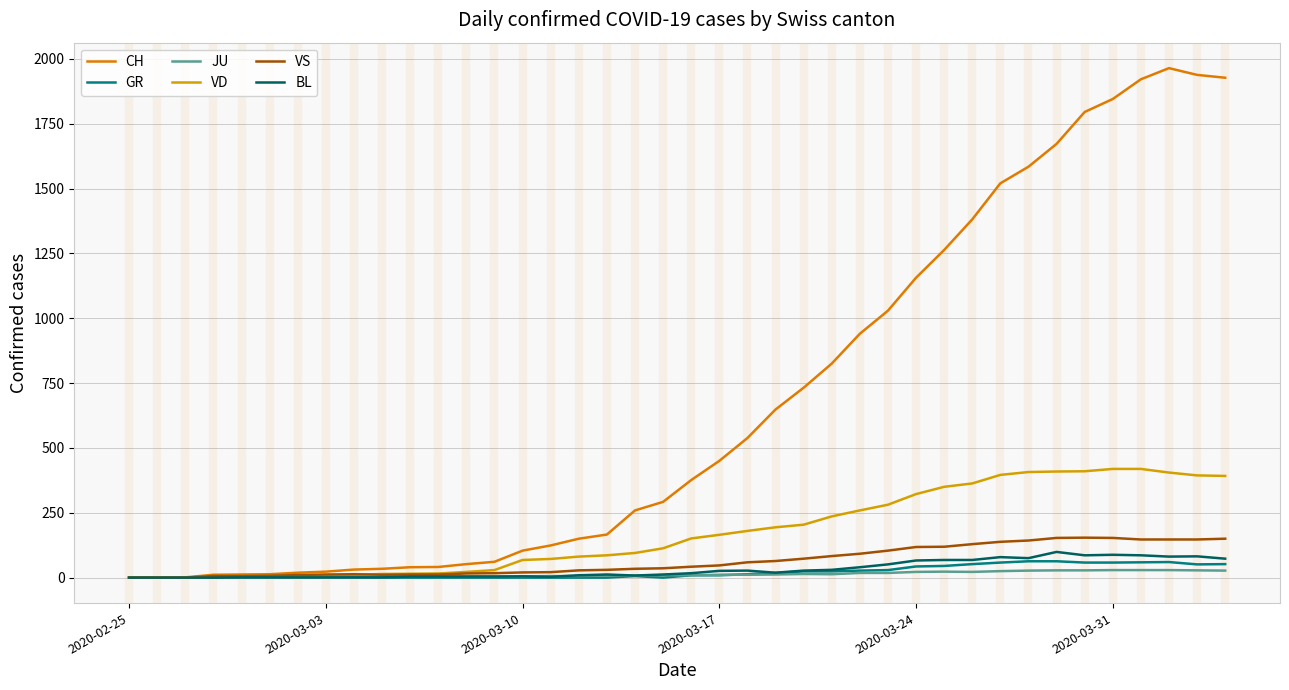

List the series in order of their peak value, highest first.

CH, VD, VS, BL, GR, JU